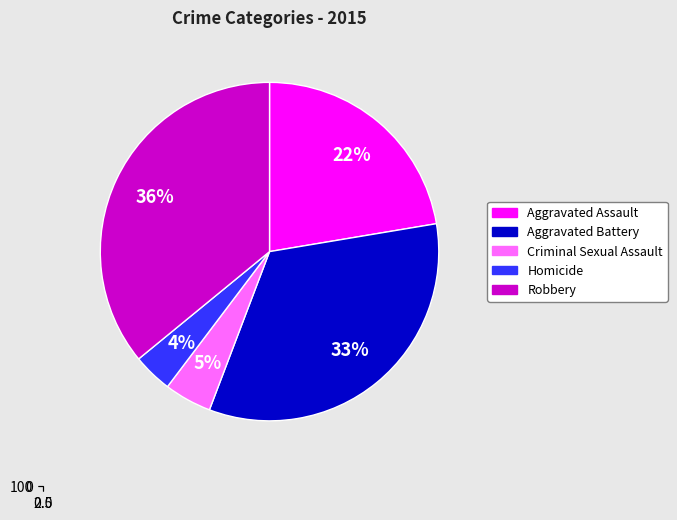

Do Homicide and Aggravated Battery together represent more than half of the pie?

No